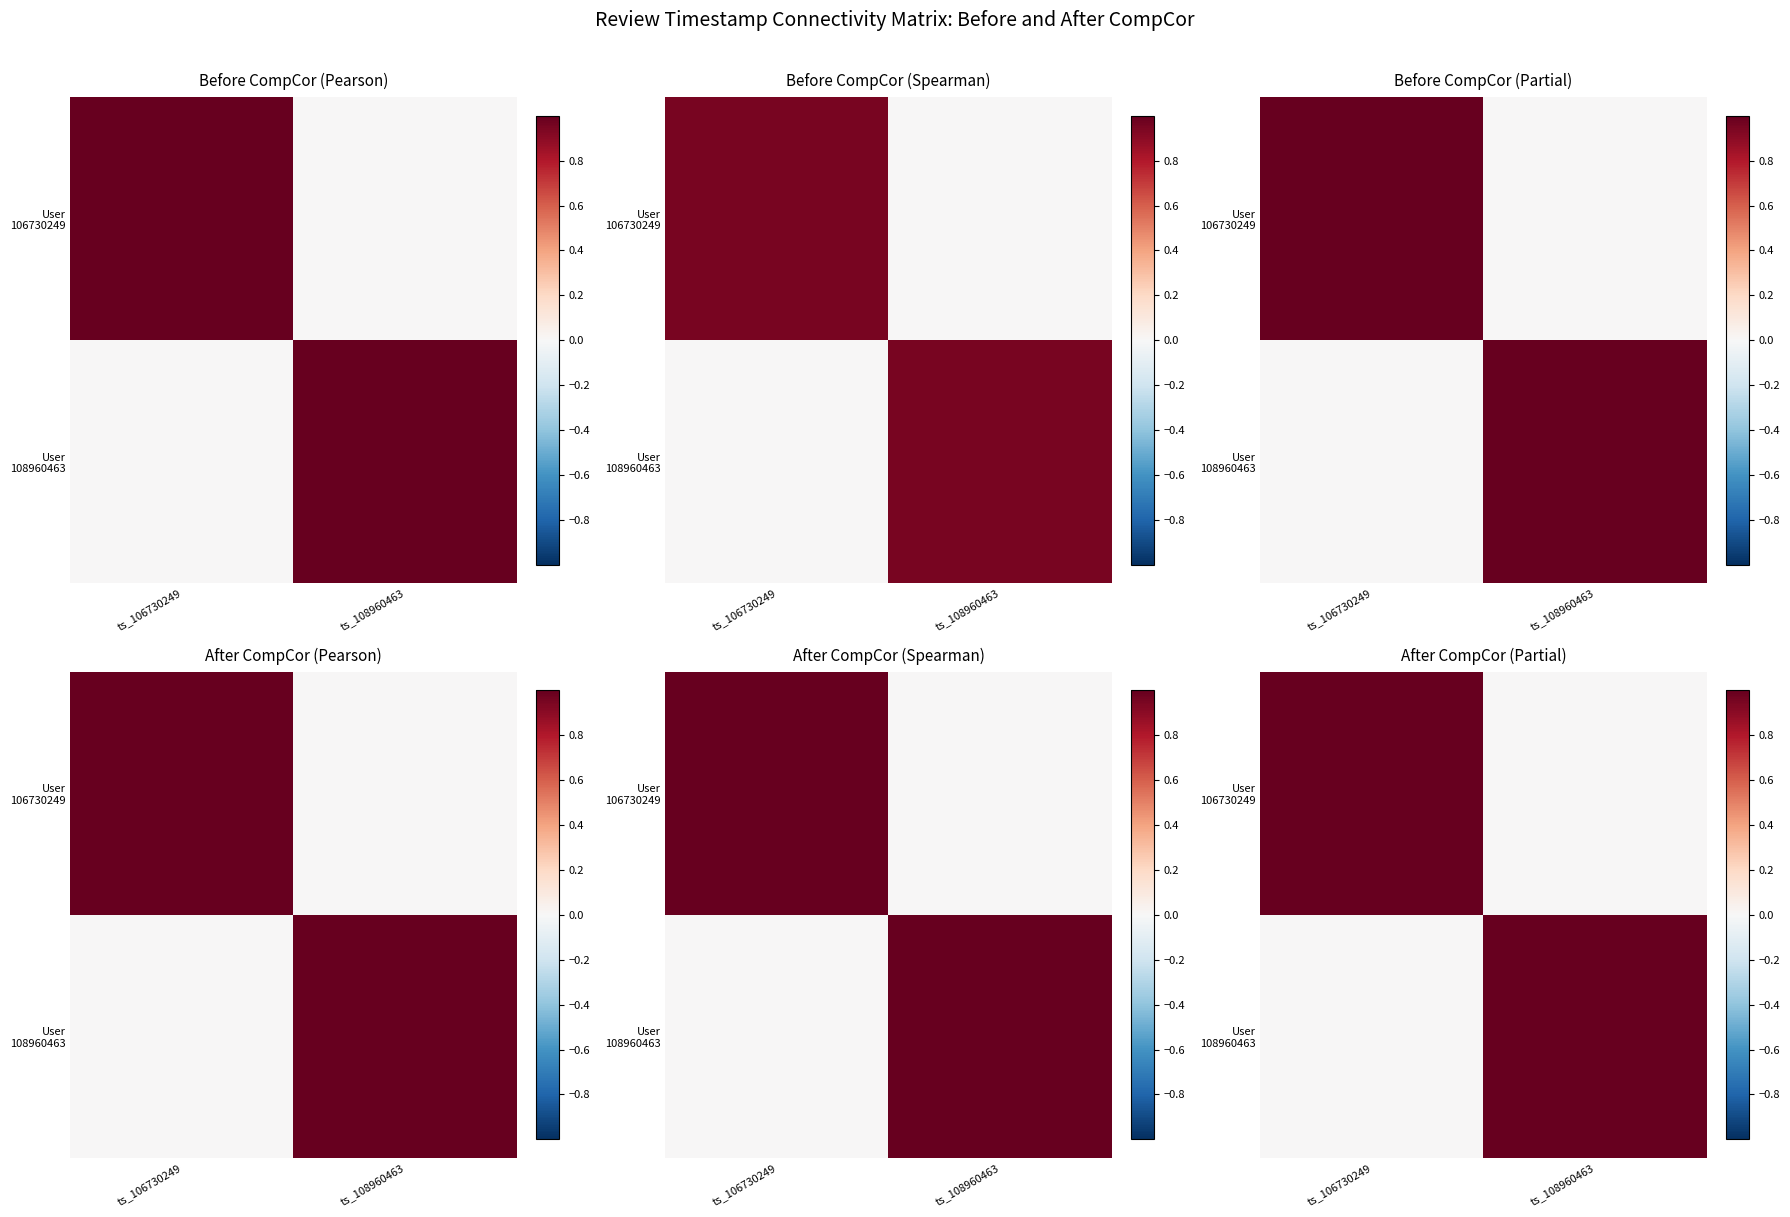

Which series has the largest total across all categories?

User 106730249